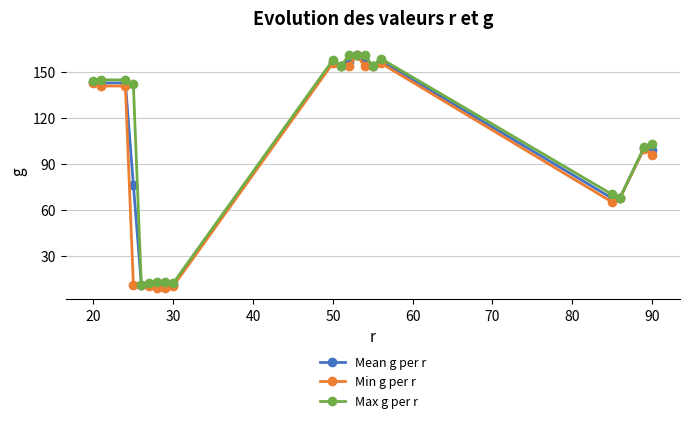

Count the number of data series in this chart.

3